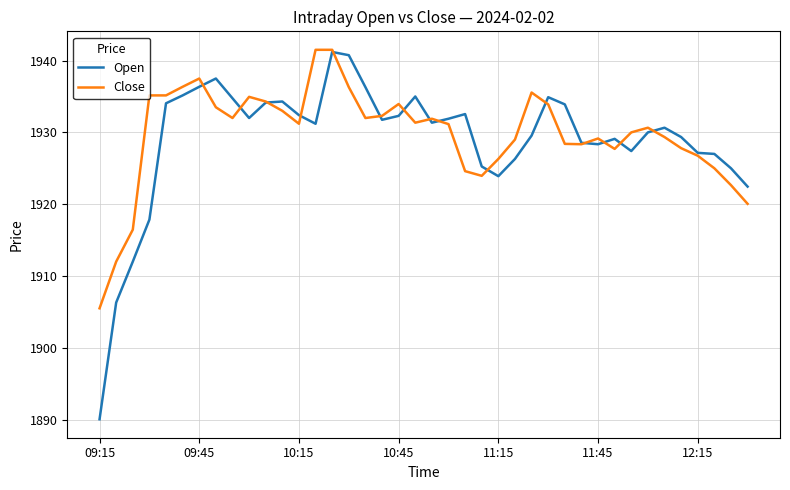

What is the maximum value shown in the chart?

1941.5